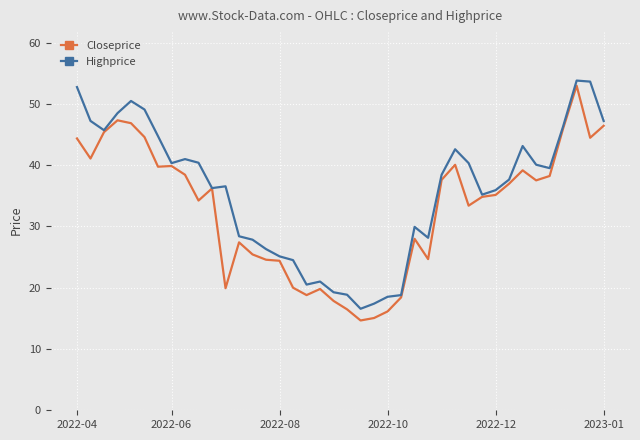

What is the smallest value displayed?

14.7